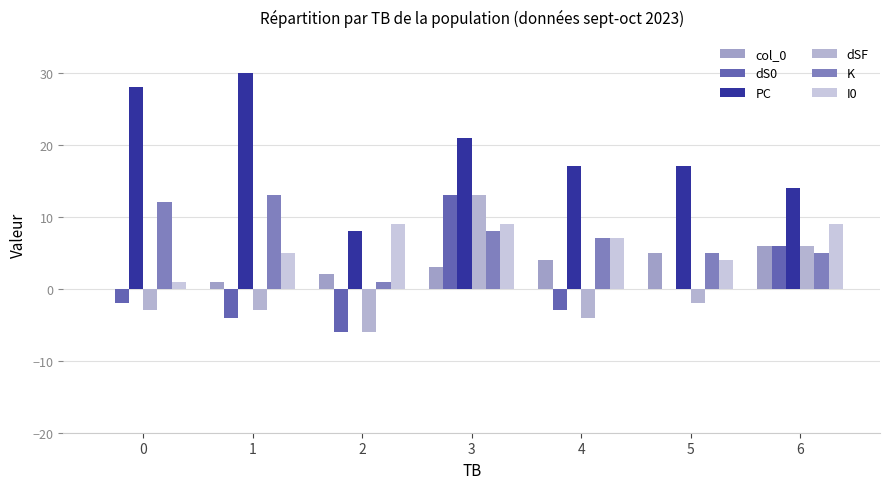

At which label does dS0 reach its minimum?

2